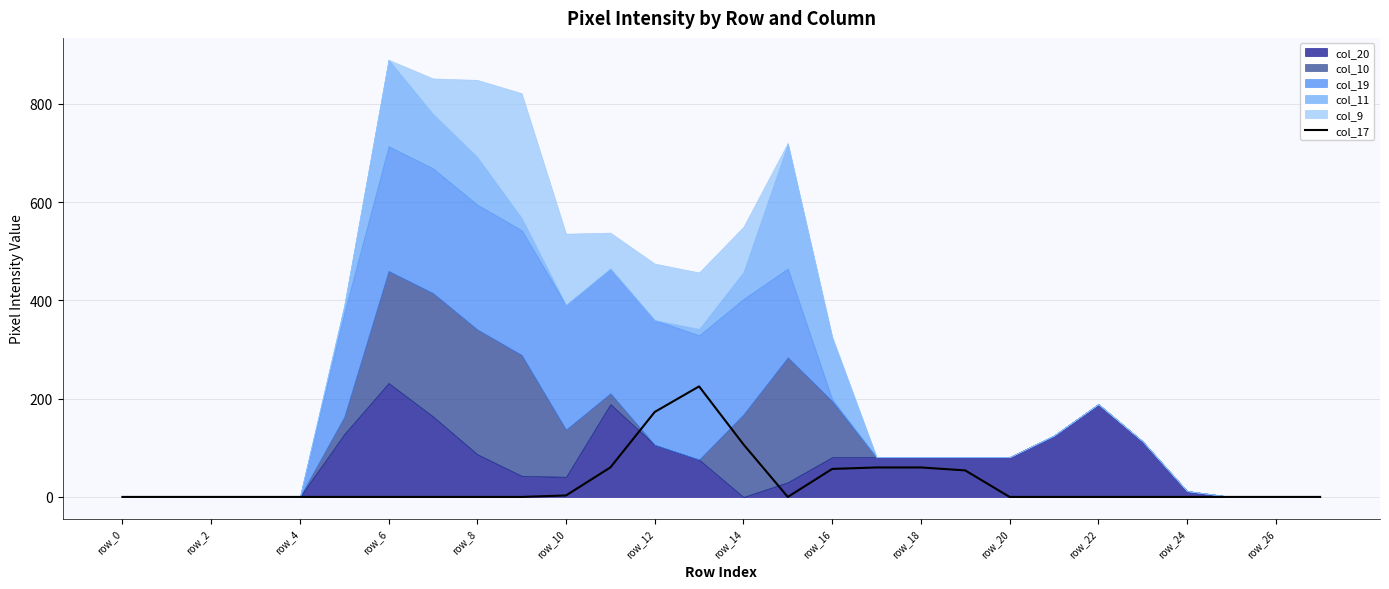

What is the maximum value for col_17?

225